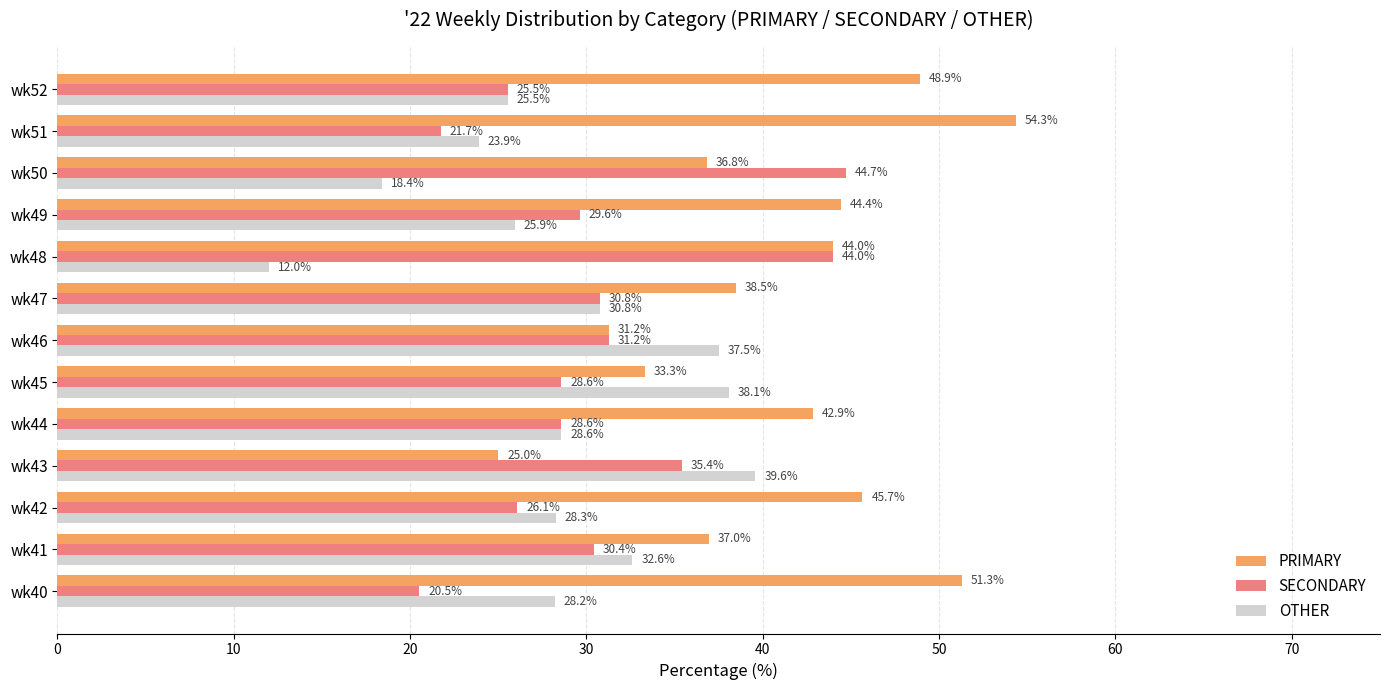

List the series in order of their overall mean, lowest first.

OTHER, SECONDARY, PRIMARY